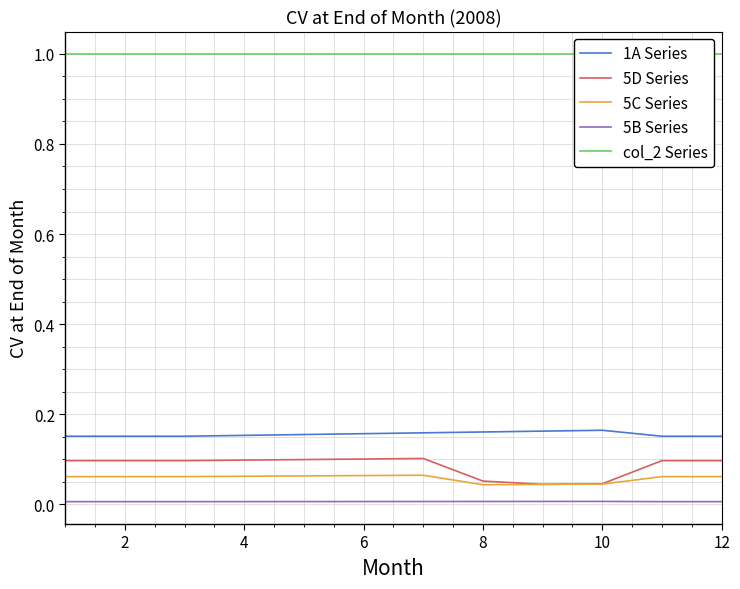

In 5D Series, how many points are higher than both neighbors (excluding endpoints)?

1